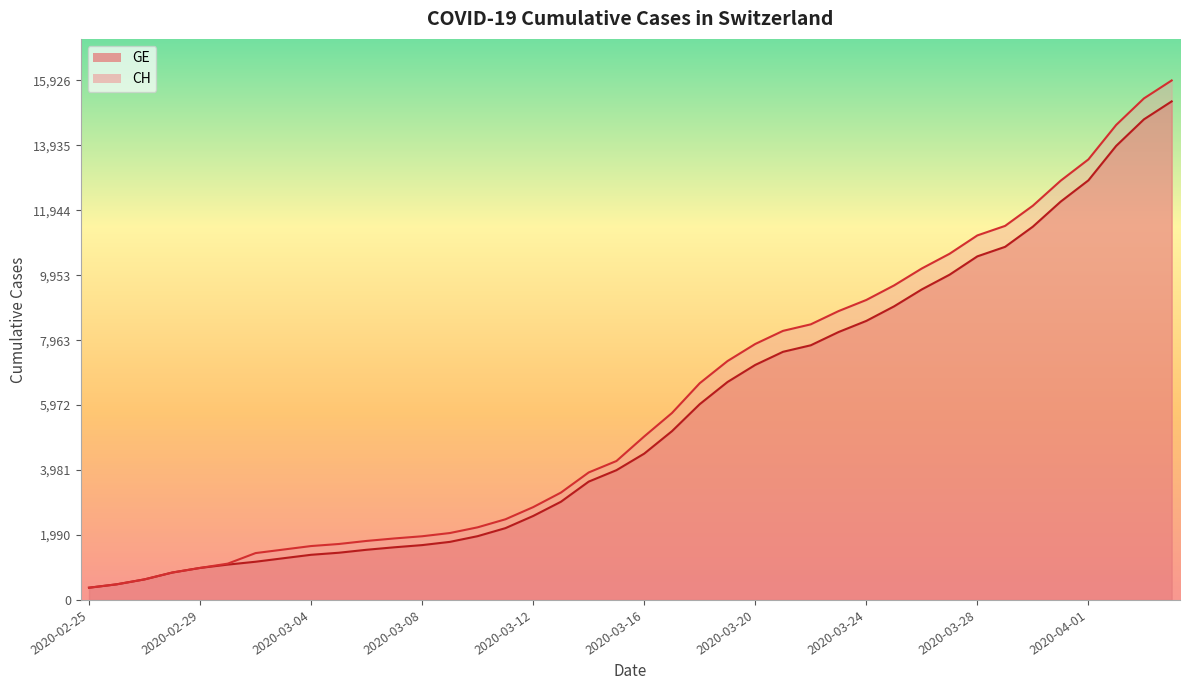

What are all the series names shown in the legend?

GE, CH